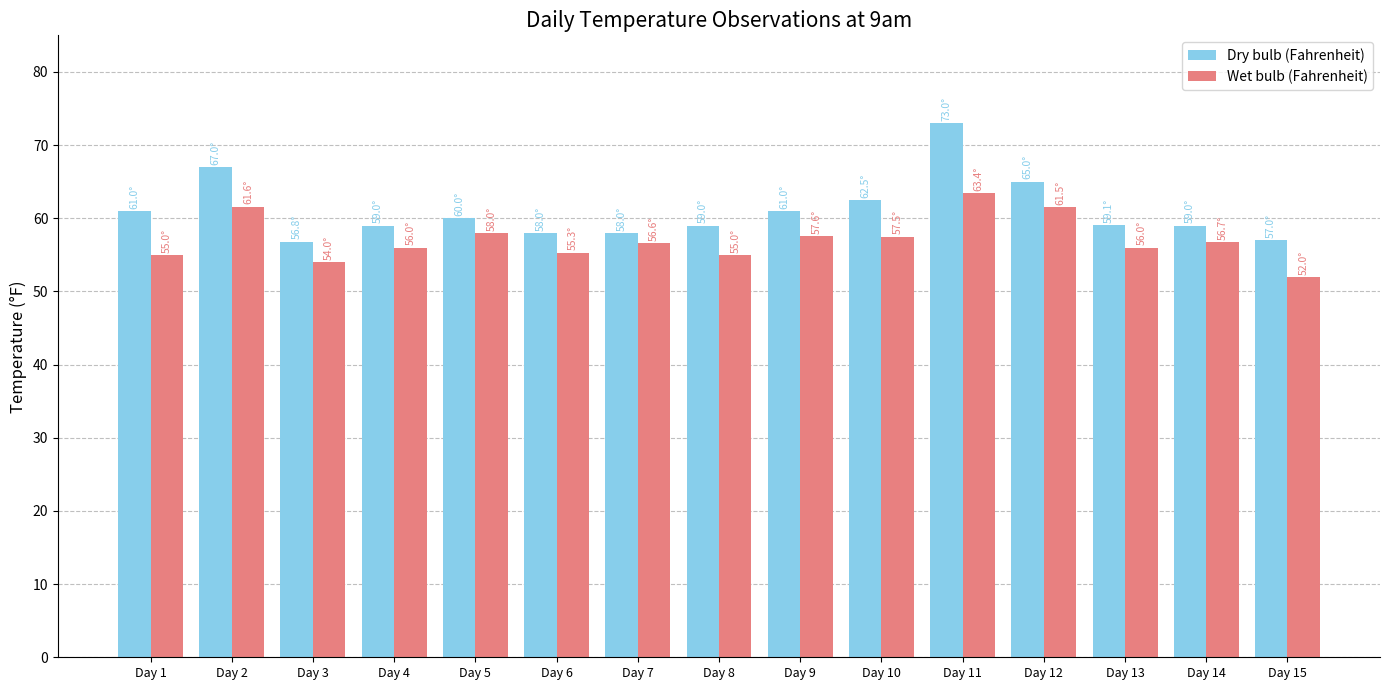

The value of Dry bulb (Fahrenheit) at Day 11 is 73.0. True or false?

True